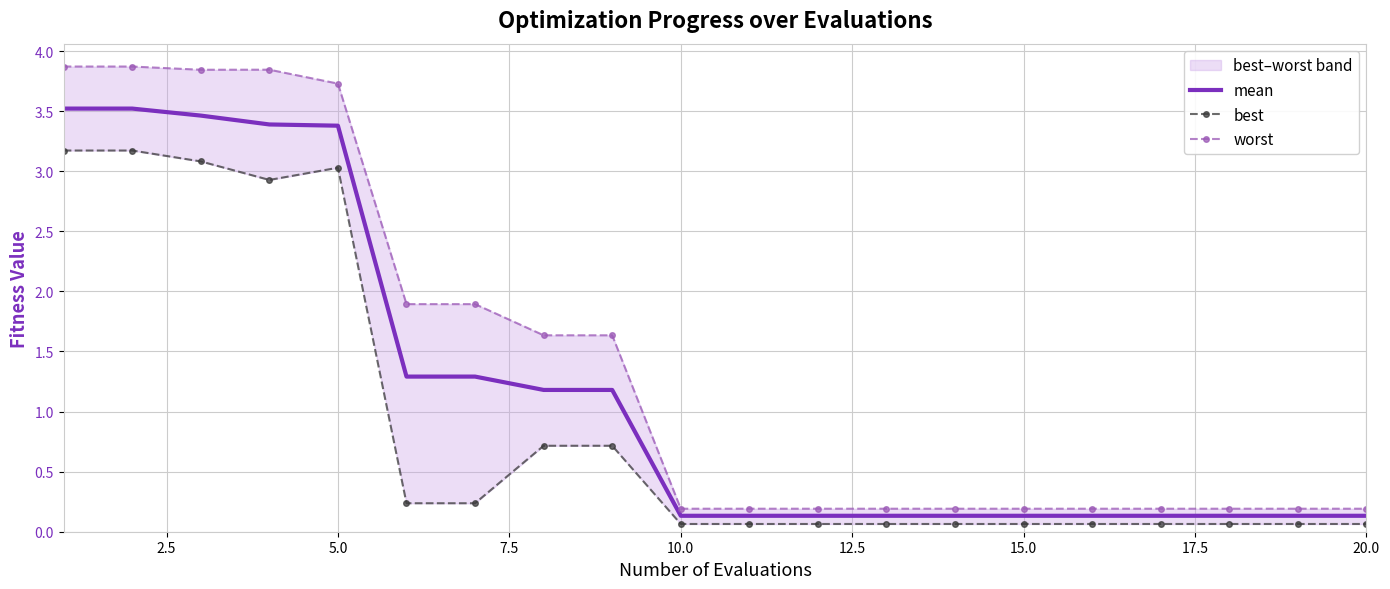

What is the maximum value shown in the chart?

3.9